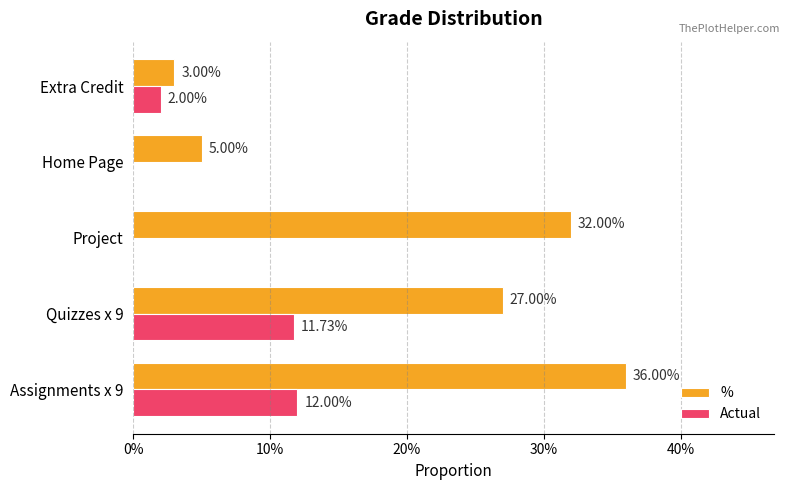

Does the chart contain any negative values?

No